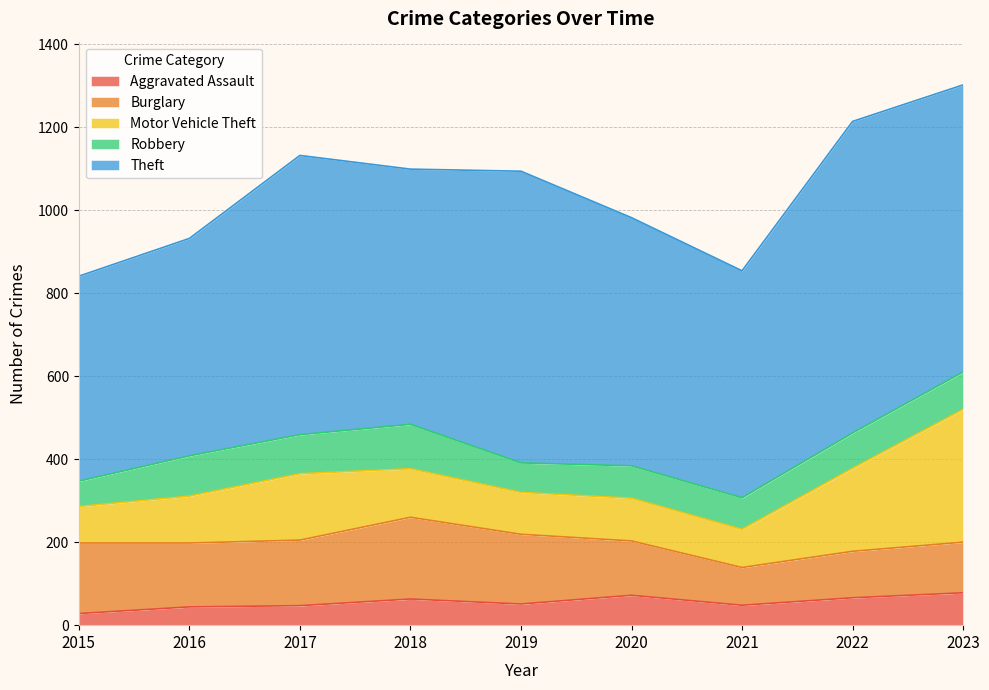

Rank the series by their maximum value, from highest to lowest.

Theft, Motor Vehicle Theft, Burglary, Robbery, Aggravated Assault